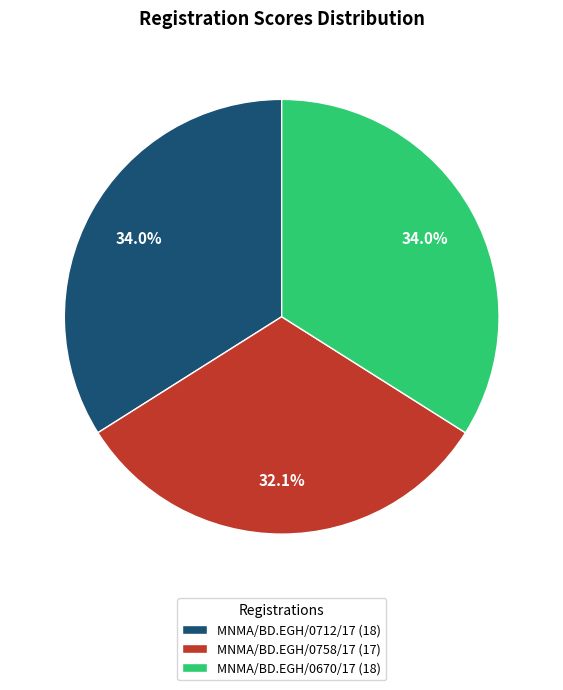

Is it true that MNMA/BD.EGH/0670/17 is 26% of the pie?

False